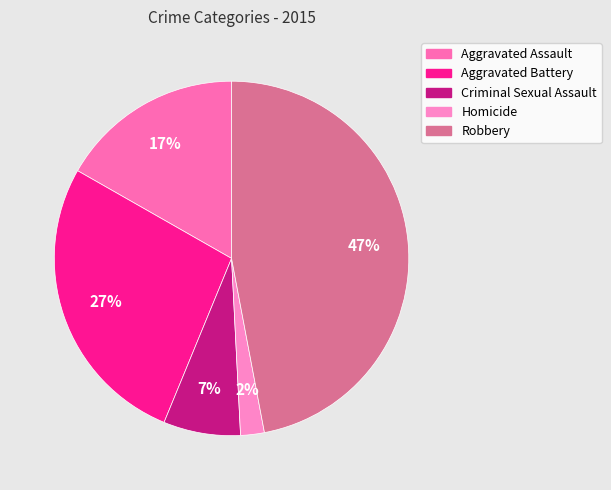

How many slices are in this pie chart?

5